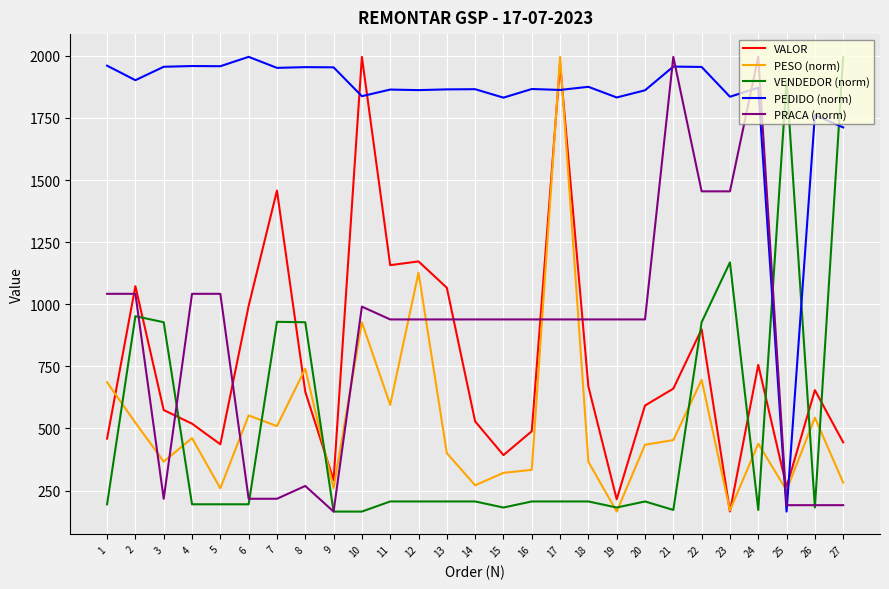

After their last crossing, which series has the higher values: PRACA (norm) or VALOR?

VALOR